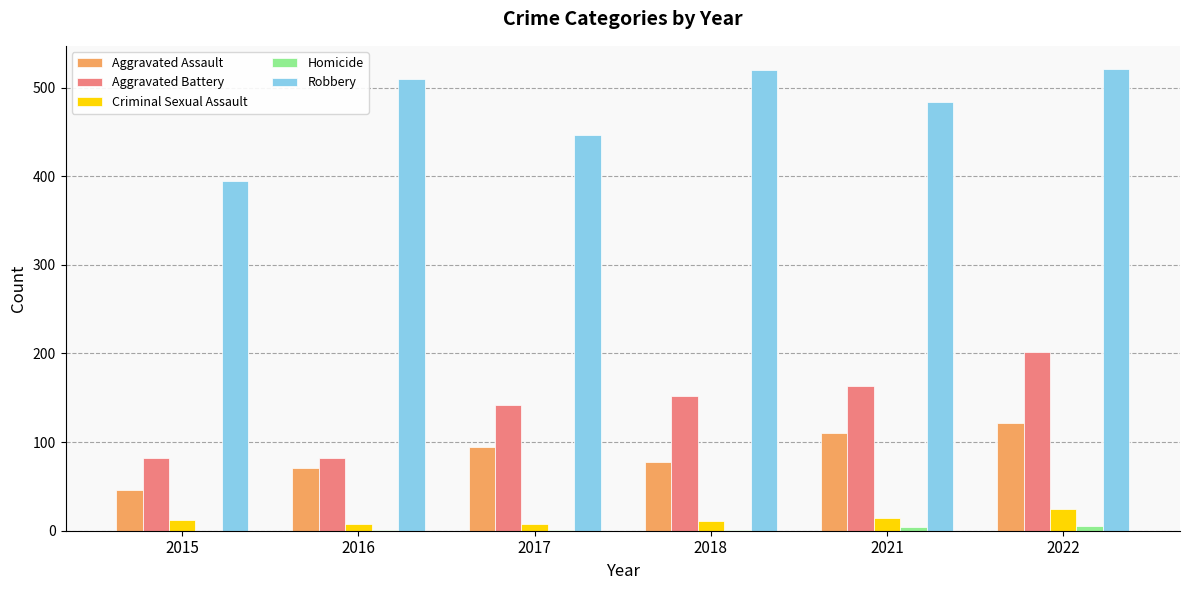

How many groups of bars are there?

6